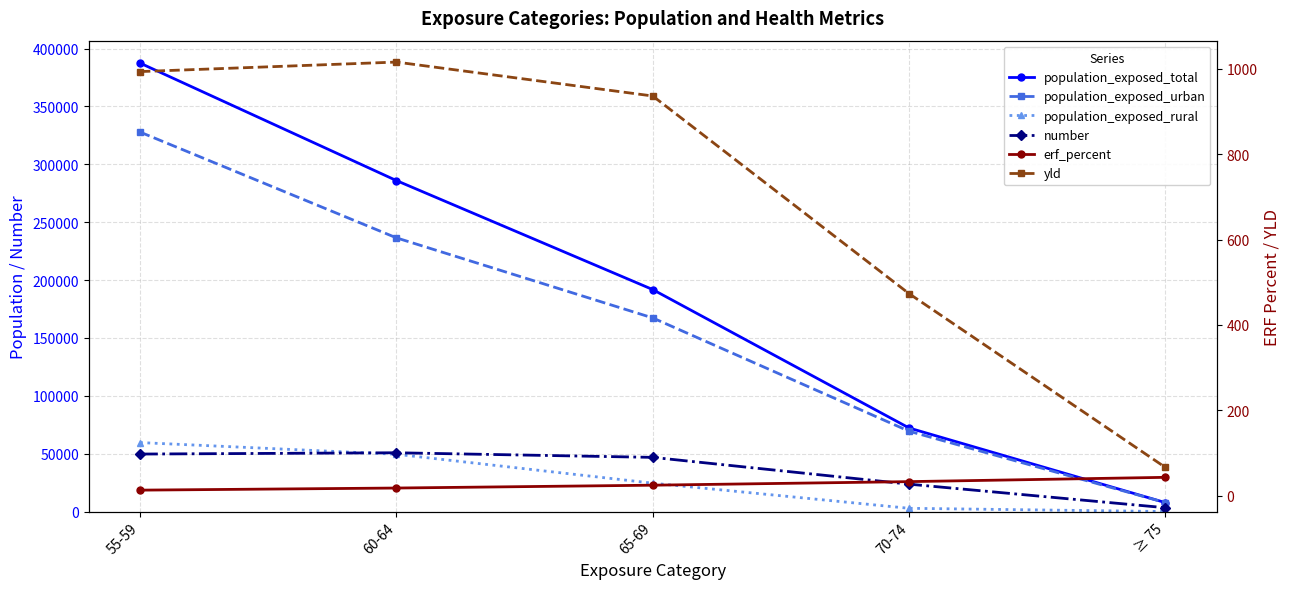

Reading left to right, extract all data points from this chart.

population_exposed_total: 55-59=387500.0	60-64=286000.0	65-69=191800.0	70-74=72200.0	≥ 75=7700.0
population_exposed_urban: 55-59=327900.0	60-64=236500.0	65-69=167300.0	70-74=69400.0	≥ 75=7700.0
population_exposed_rural: 55-59=59600.0	60-64=49500.0	65-69=24500.0	70-74=2800.0	≥ 75=0.0
number: 55-59=49674.6	60-64=50788.6	65-69=46813.1	70-74=23657.2	≥ 75=3298.3
erf_percent: 55-59=12.8	60-64=17.8	65-69=24.4	70-74=32.8	≥ 75=42.8
yld: 55-59=993.5	60-64=1015.8	65-69=936.3	70-74=473.1	≥ 75=66.0